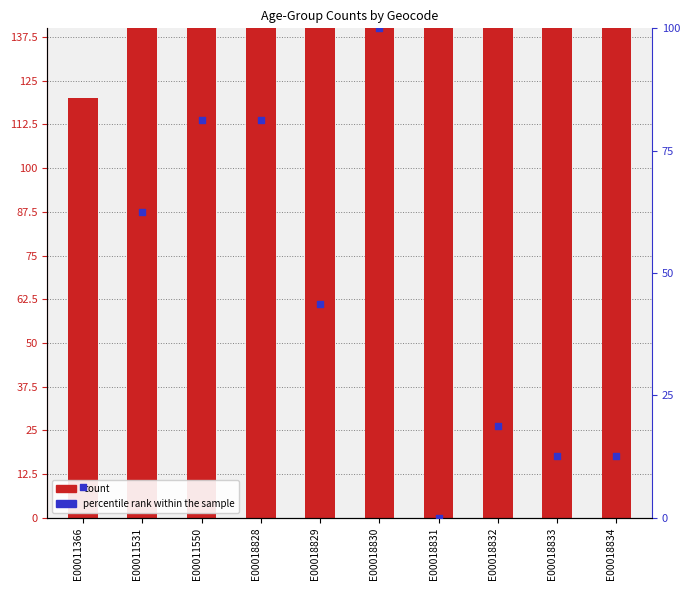

Which series contains the lowest Y value?

percentile rank within the sample